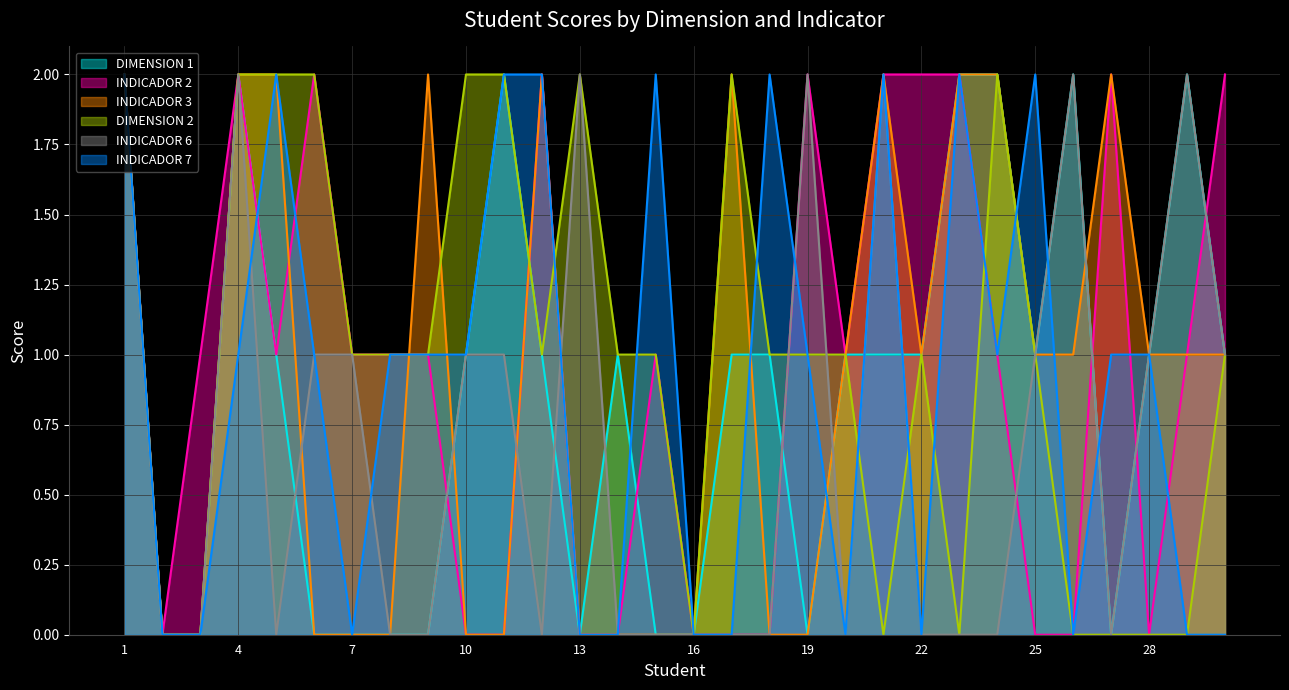

What is the difference between the second highest and minimum values in the INDICADOR 2 series?

2